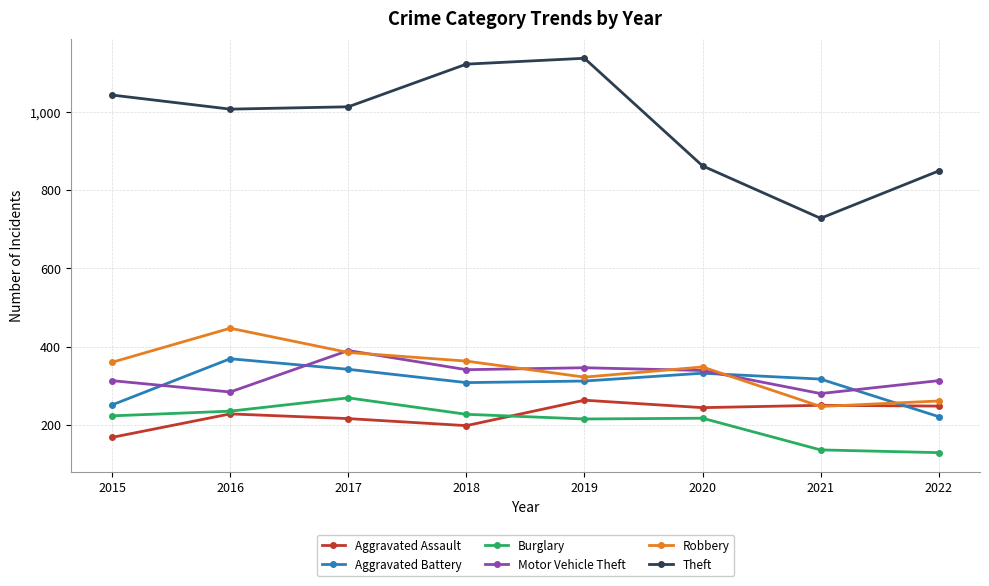

Which series changed the most between 2016 and 2022?

Robbery